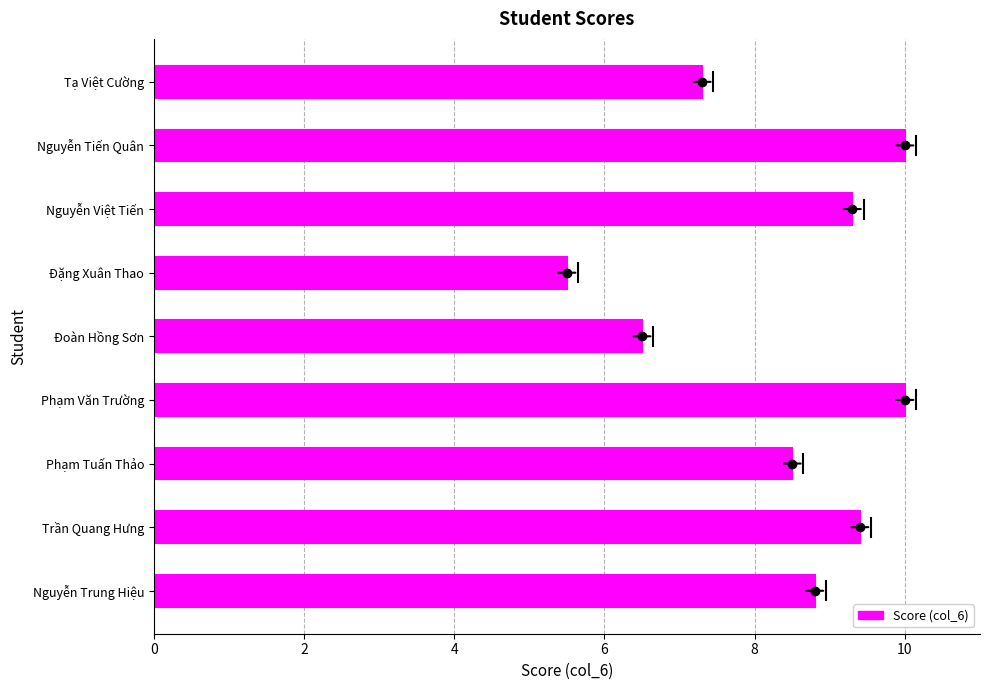

Is it true that the value at Đoàn Hồng Sơn is 9.1?

False